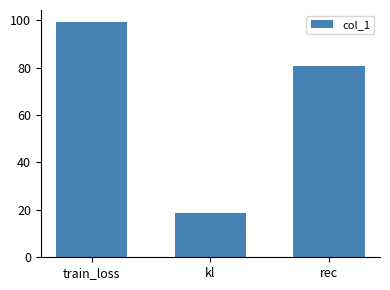

What is the average value?

66.2